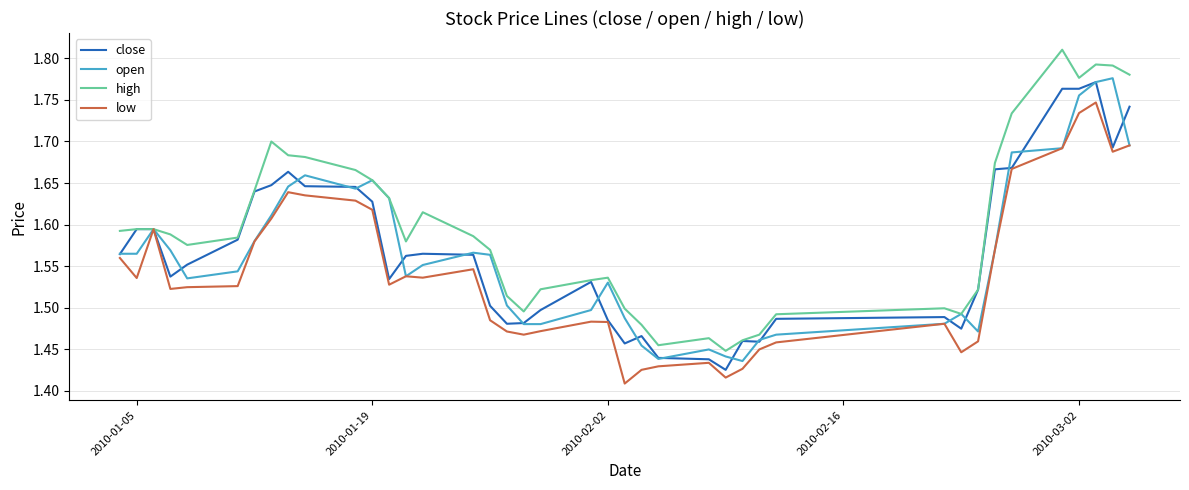

True or false: open has more than 2 points higher than both neighbors.

True